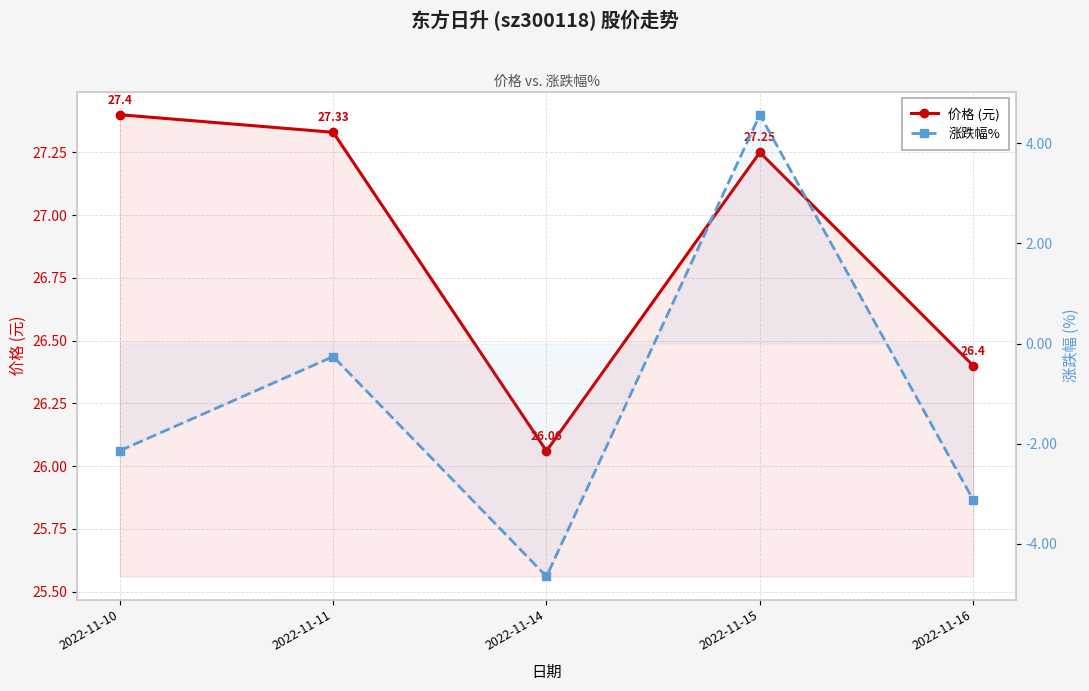

List the series in order of their peak value, highest first.

价格 (元), 涨跌幅%